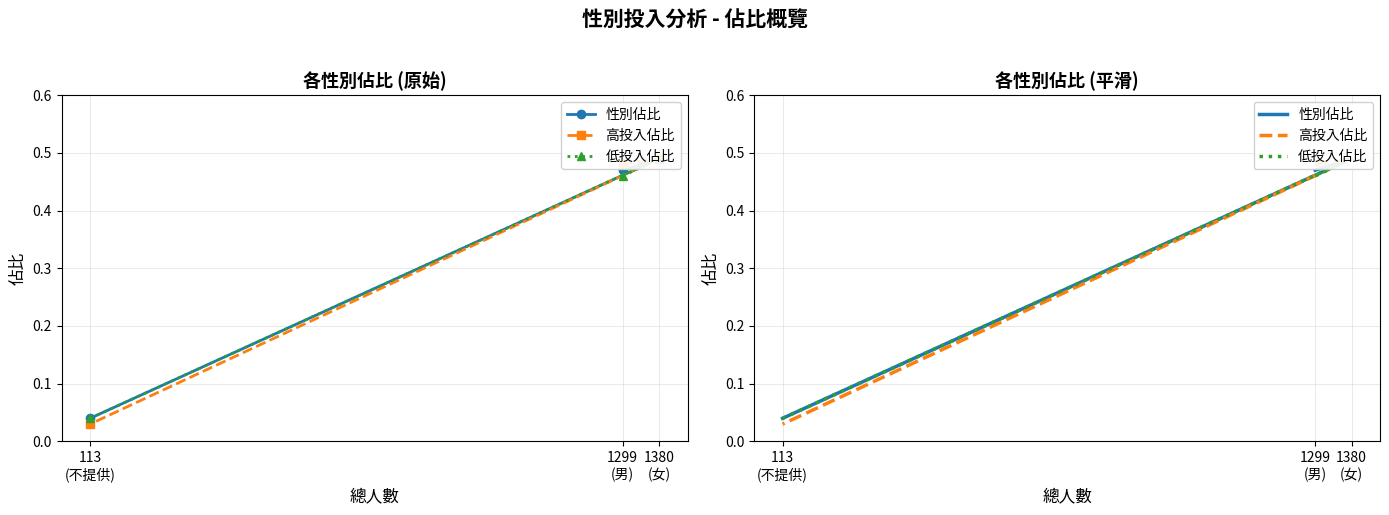

What is the label of the 2nd point from the left?

1380
(女)